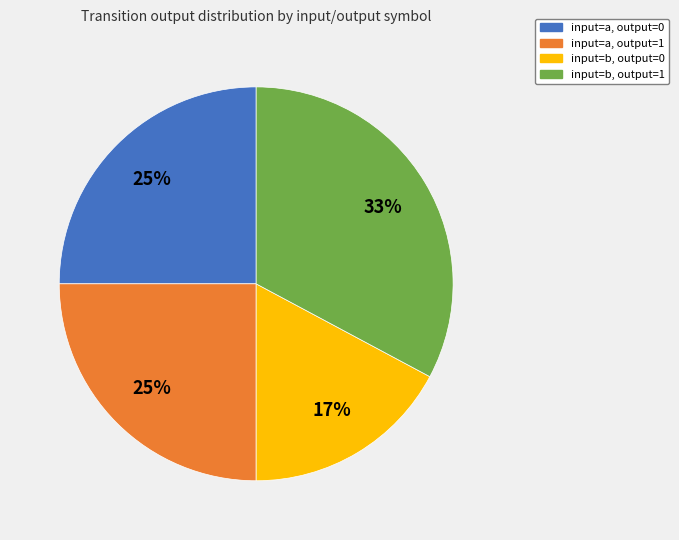

Between input=b, output=1 and input=a, output=0, which is larger?

input=b, output=1